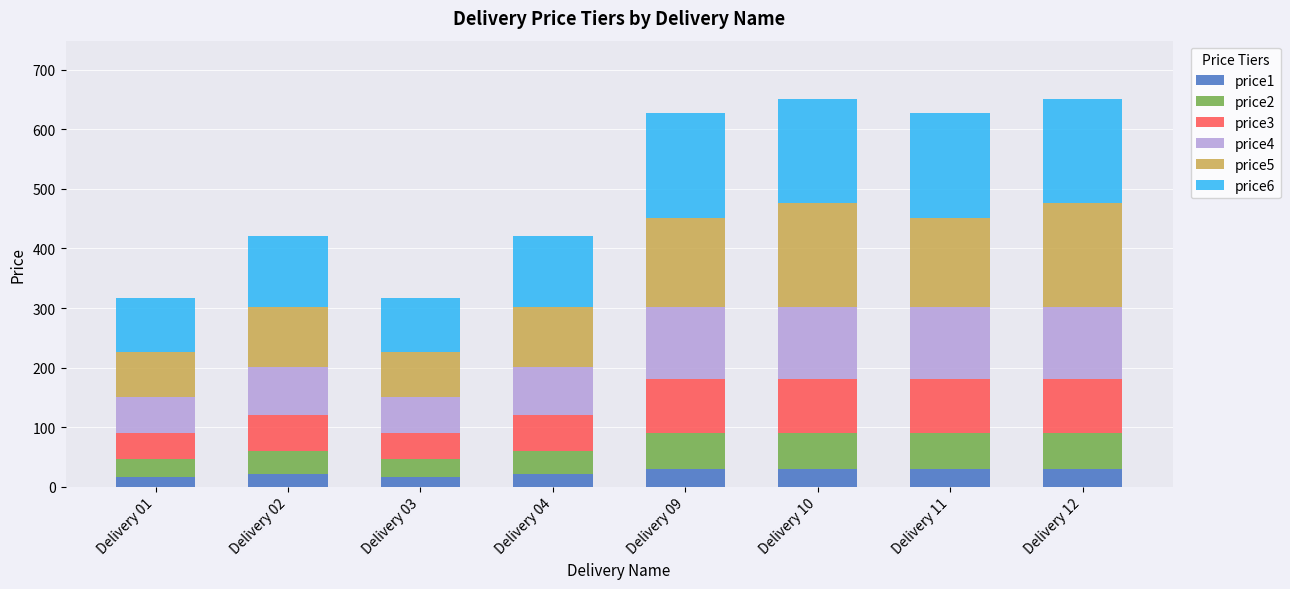

What is the difference between the price1 values at Delivery 12 and Delivery 03?

15.0